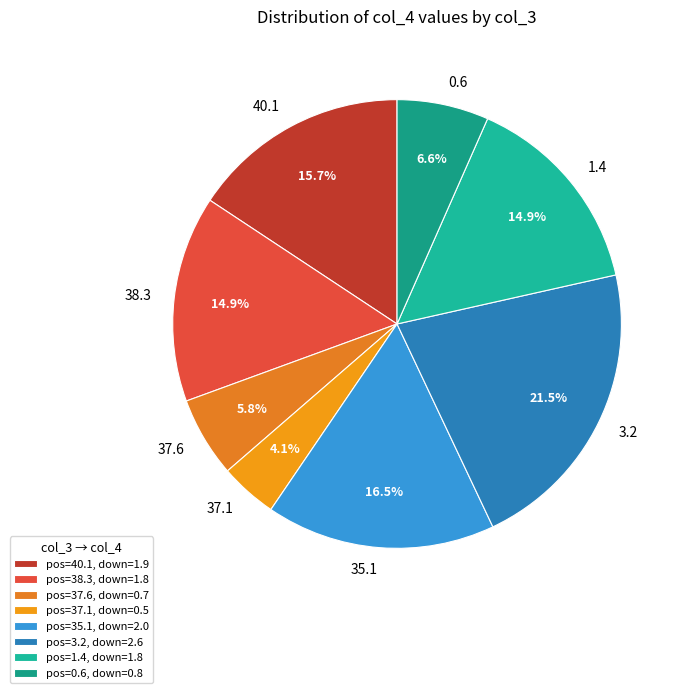

How many slices are in this pie chart?

8